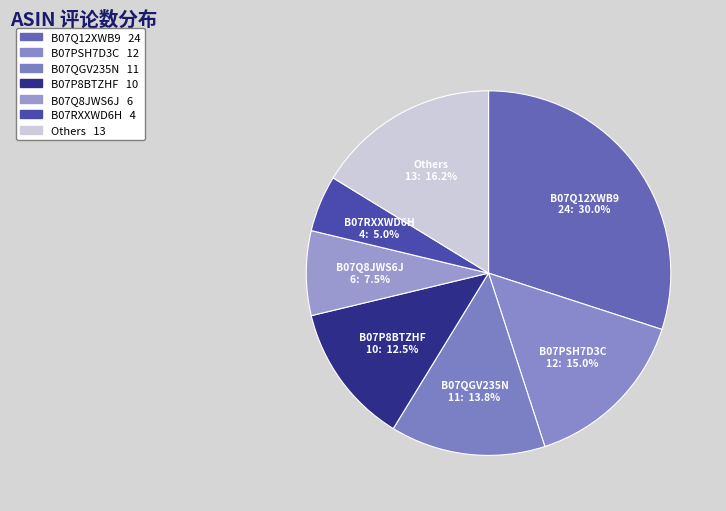

To the nearest percent, what portion does B07Q12XWB9 represent?

30%